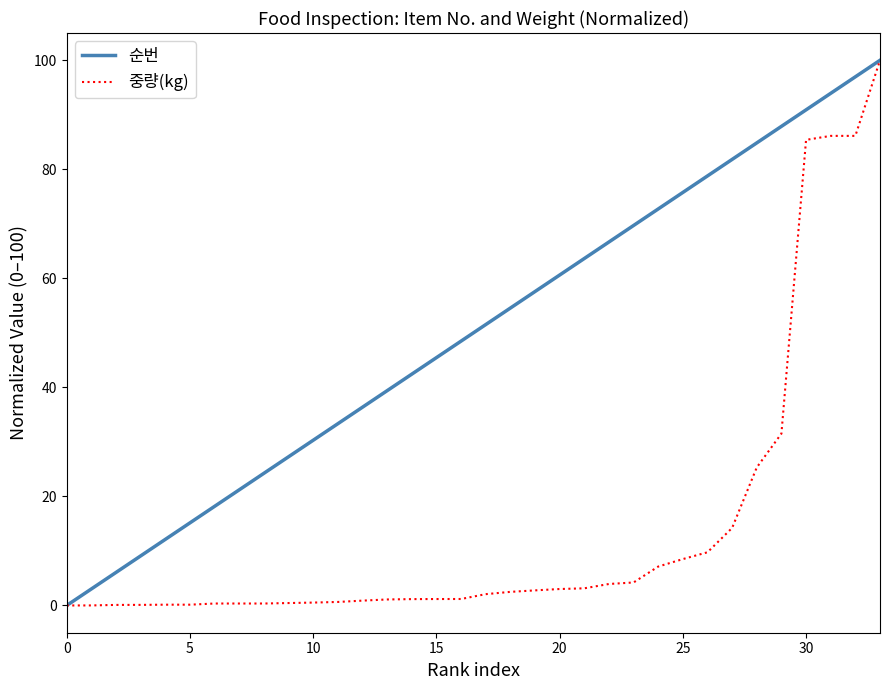

Rank the series by their average value, from highest to lowest.

순번, 중량(kg)